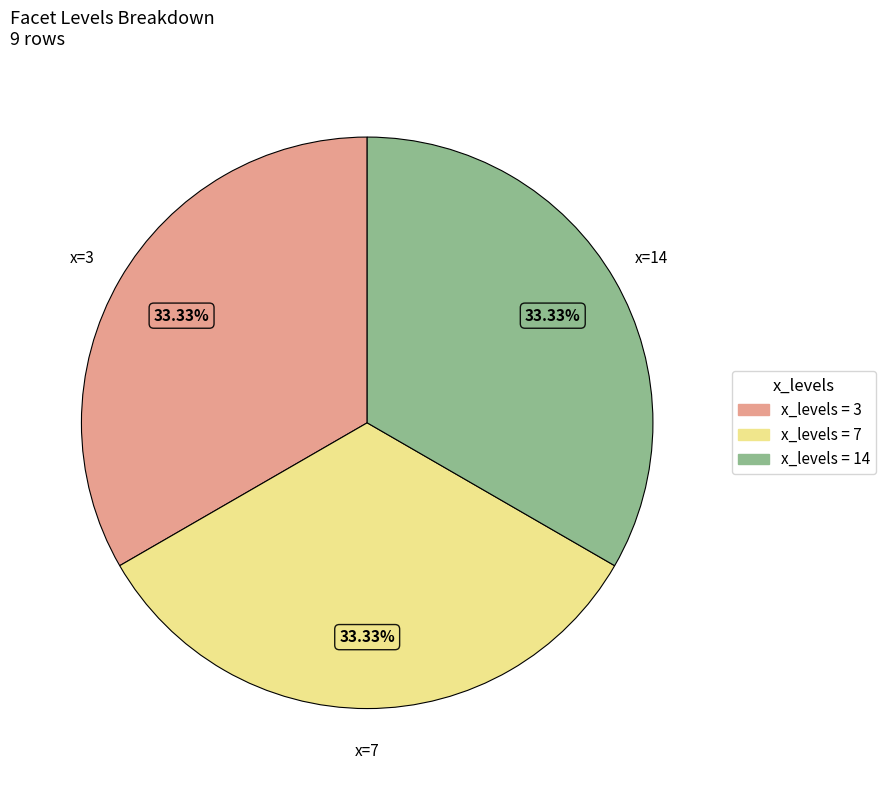

Does any single category account for the majority?

No